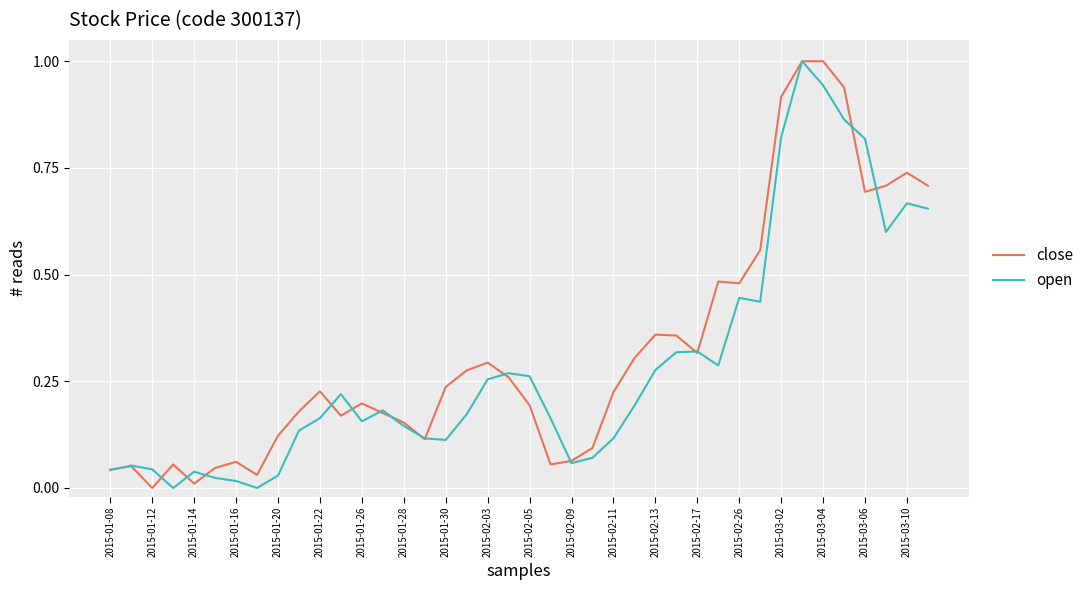

What is the maximum value shown in the chart?

1.0